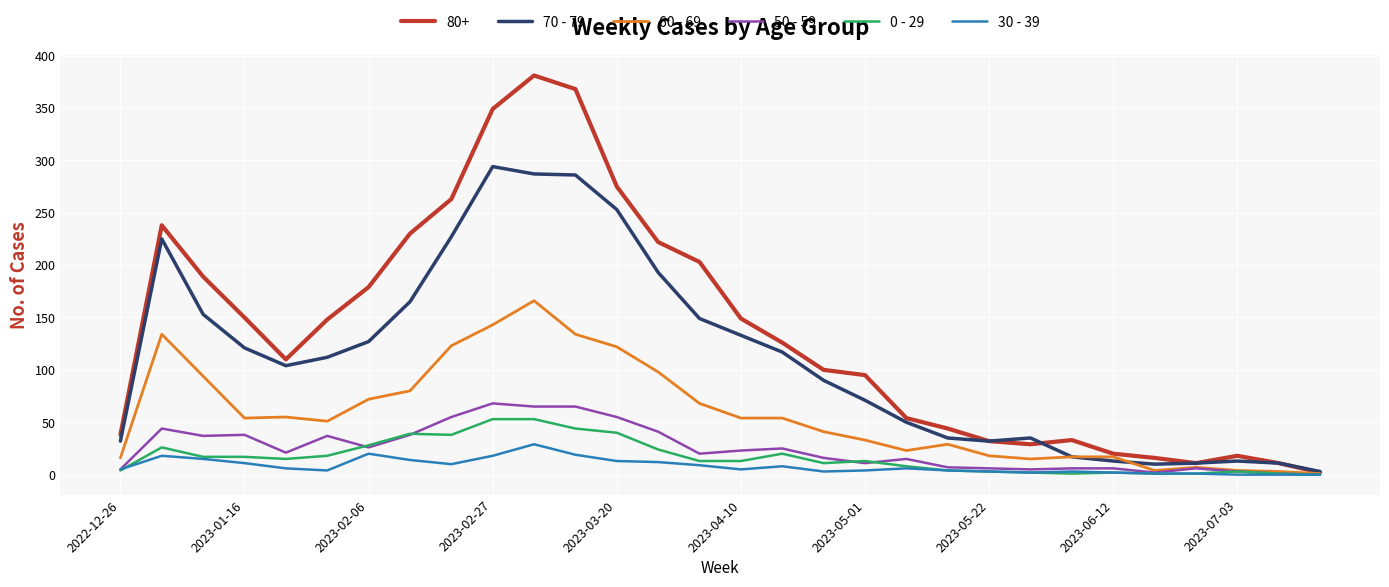

Count the number of categories in the chart.

30